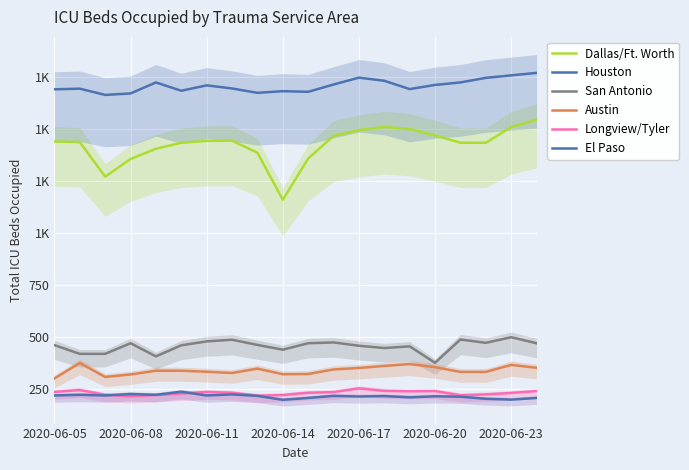

At which label does Longview/Tyler first exceed 232?

2020-06-05